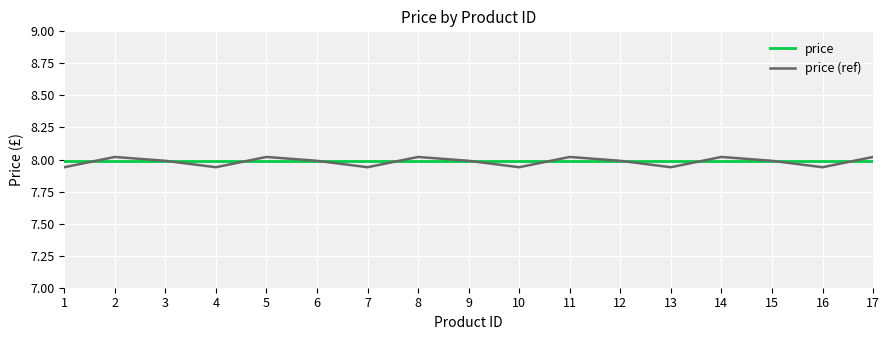

The value of price at 14 is 11.6. True or false?

False